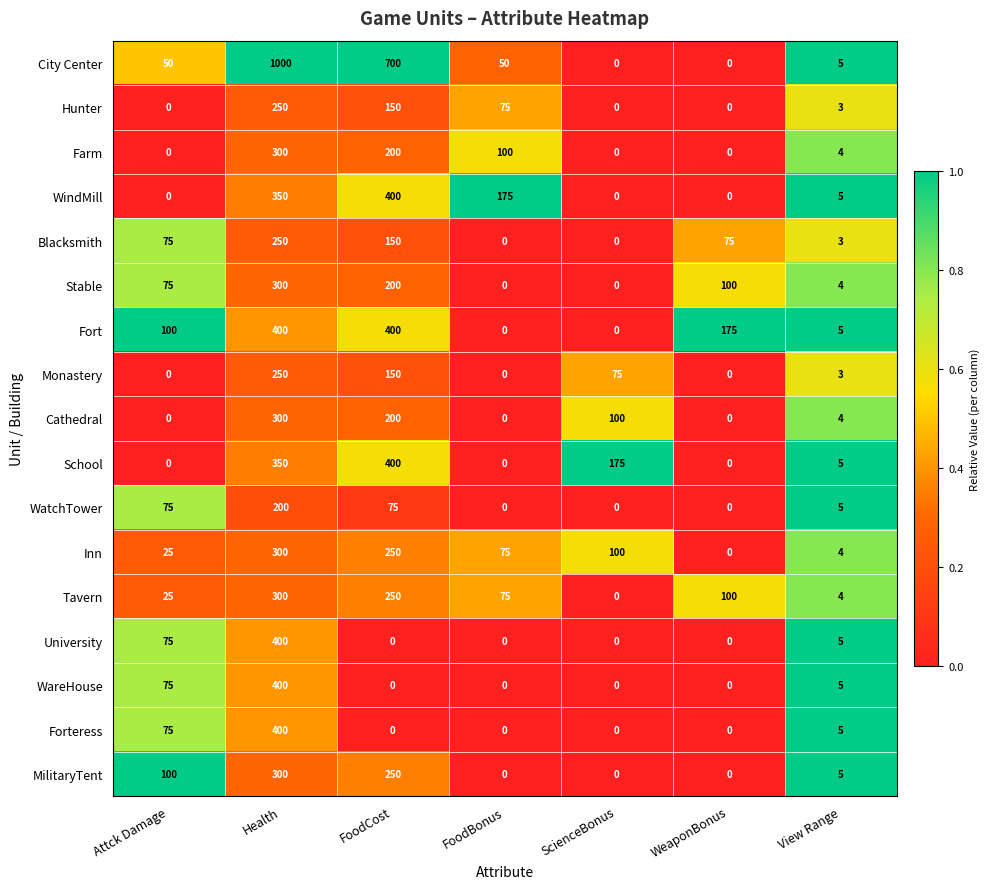

List the labels in order of Inn value, largest first.

Health, FoodCost, ScienceBonus, FoodBonus, Attck Damage, View Range, WeaponBonus